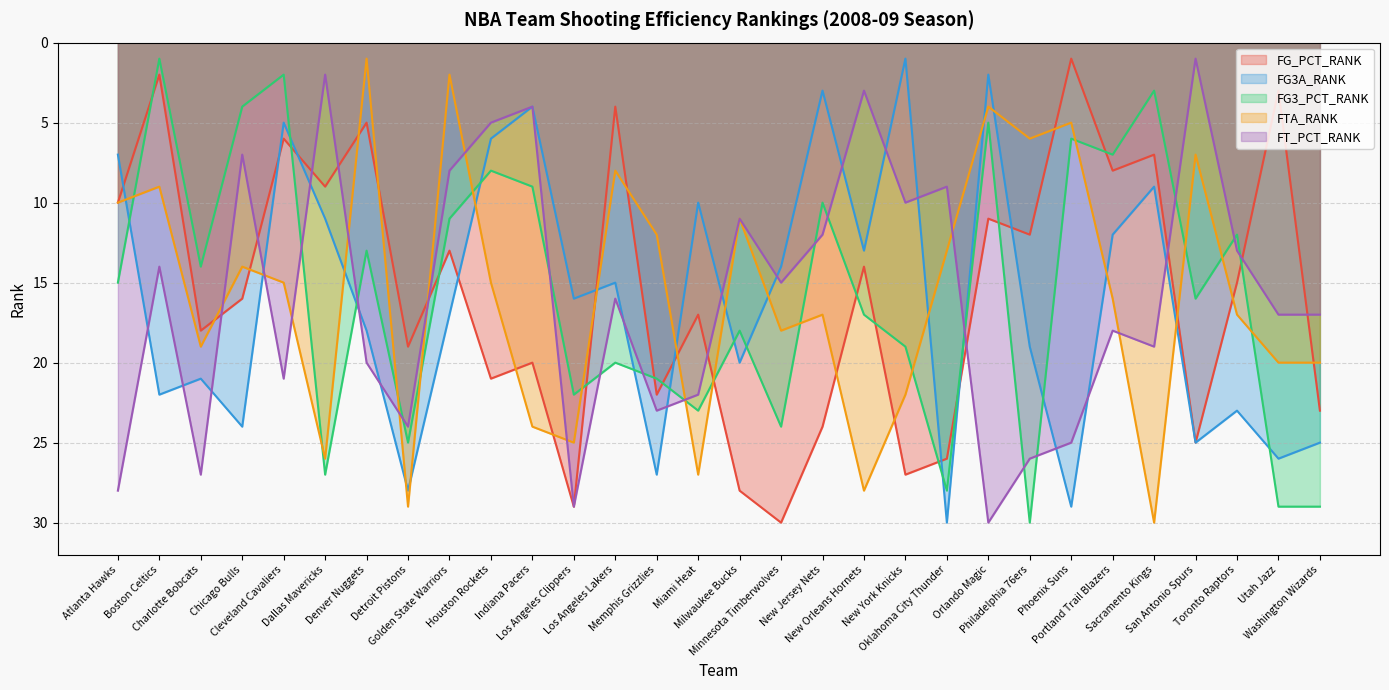

How many lines are shown in the chart?

5